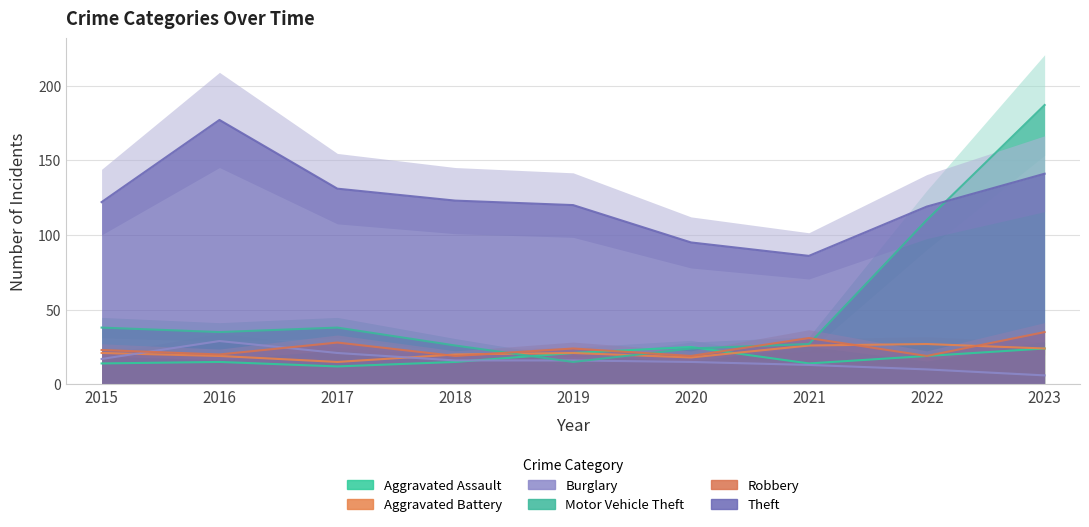

Which category has the highest value in the Aggravated Battery series?

2022